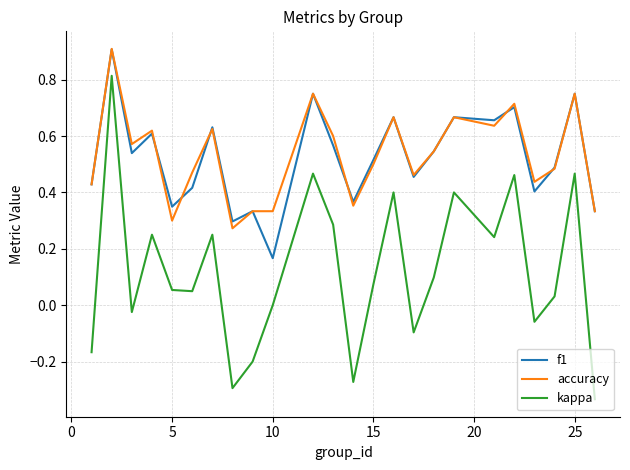

What is the highest value of the accuracy series?

0.9